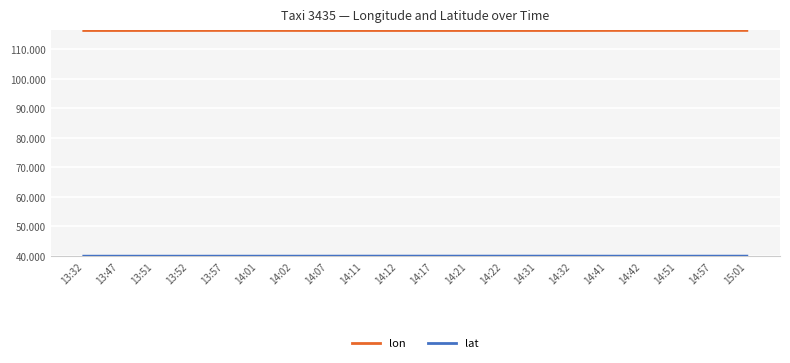

What is the minimum value shown in the chart?

39.9